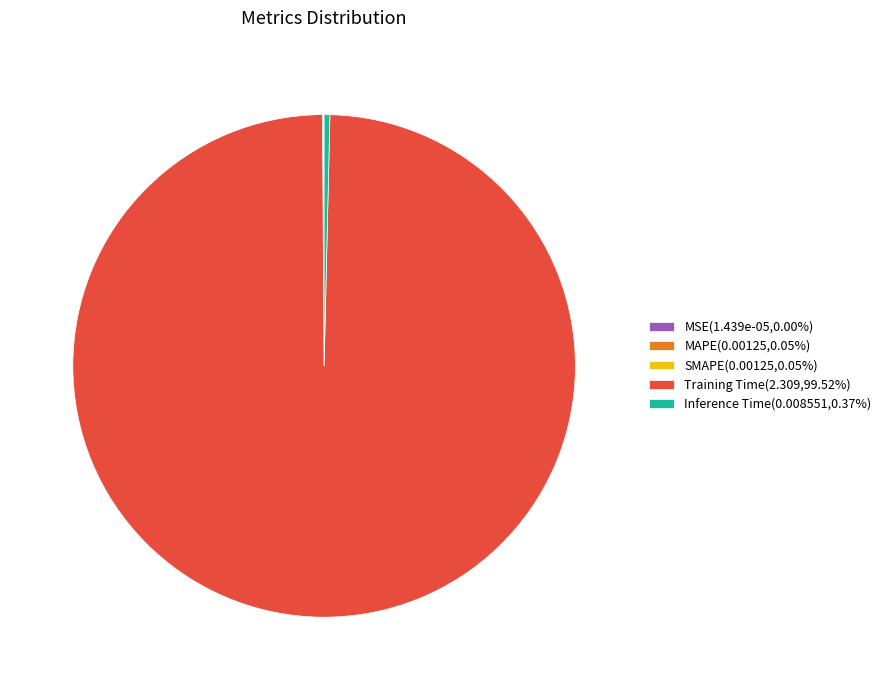

Does Training Time(2.309,99.52%) represent more than half of the total?

Yes